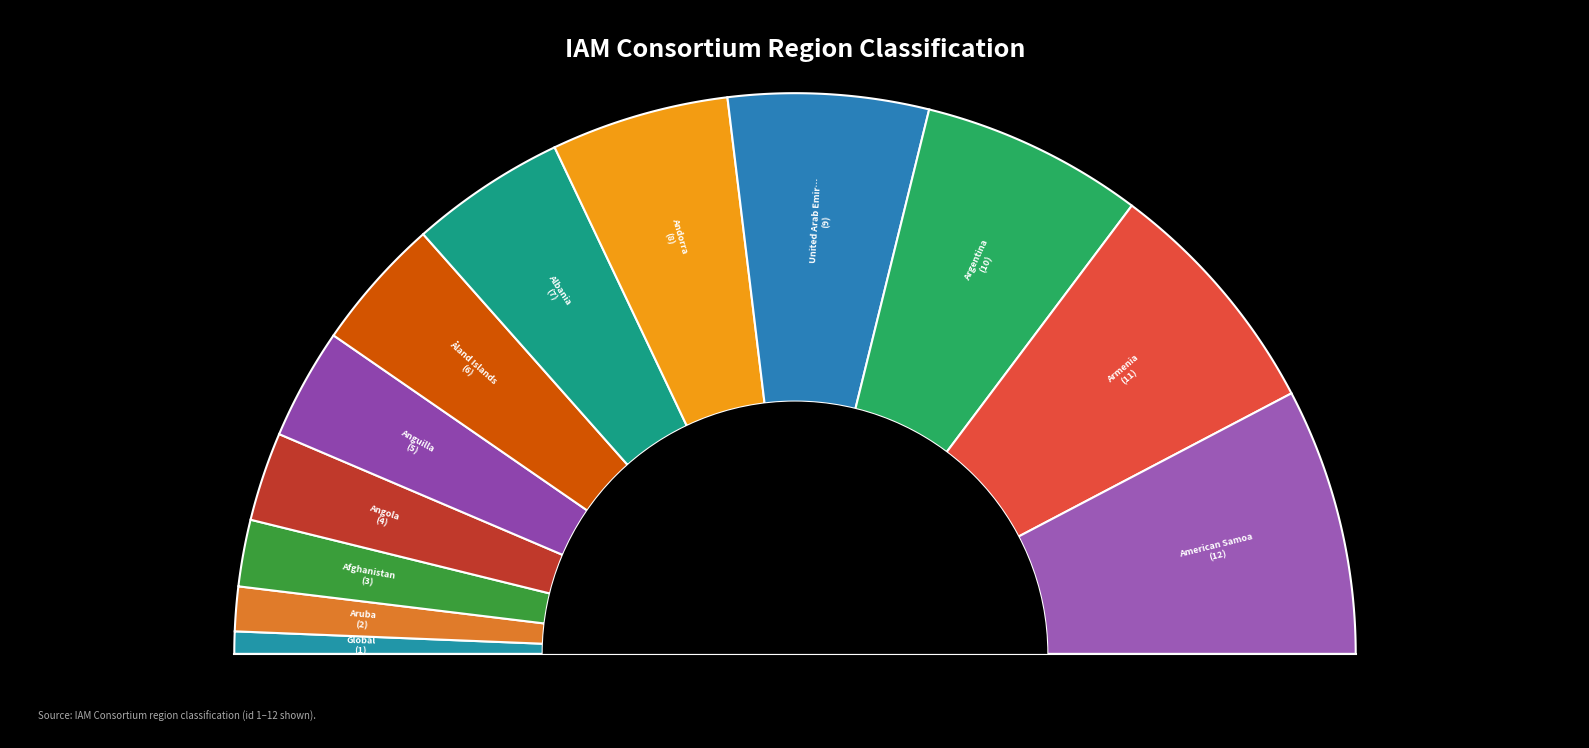

Which has a higher value, Anguilla or American Samoa?

American Samoa